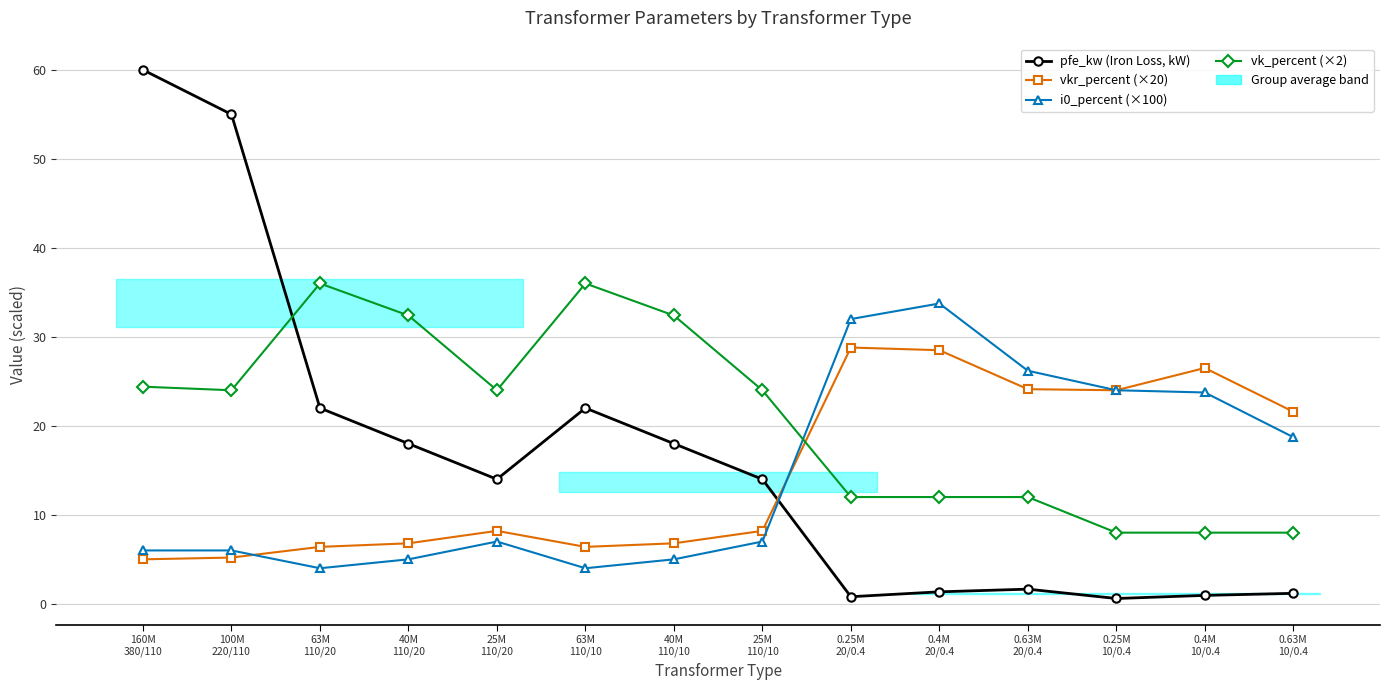

What is the label of the 4th point from the left?

40M
110/20